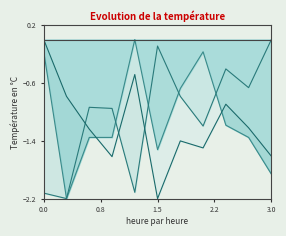

What is the total value across all series at 0.0?

-2.3